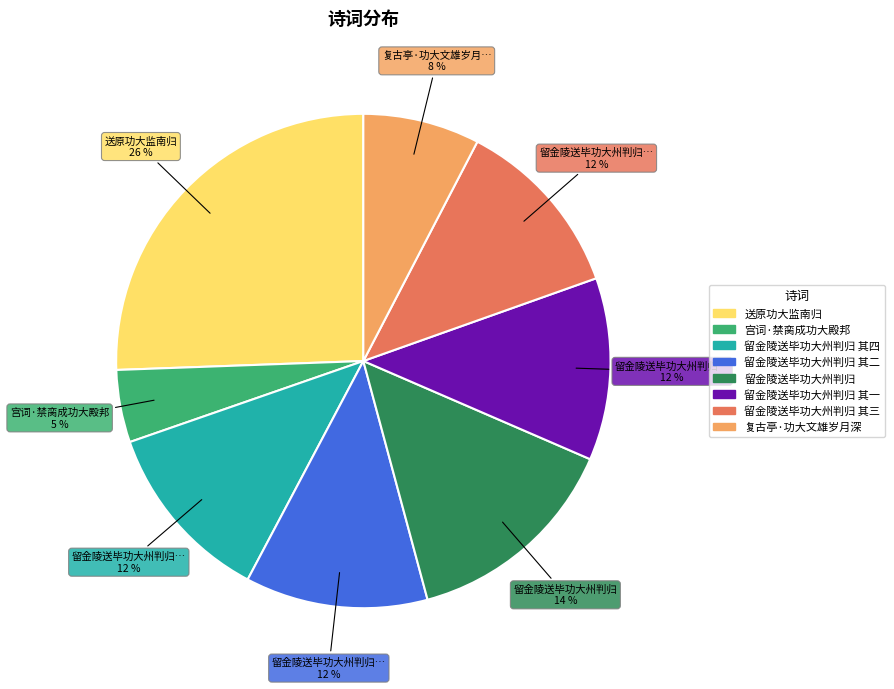

Does any single category account for the majority?

No